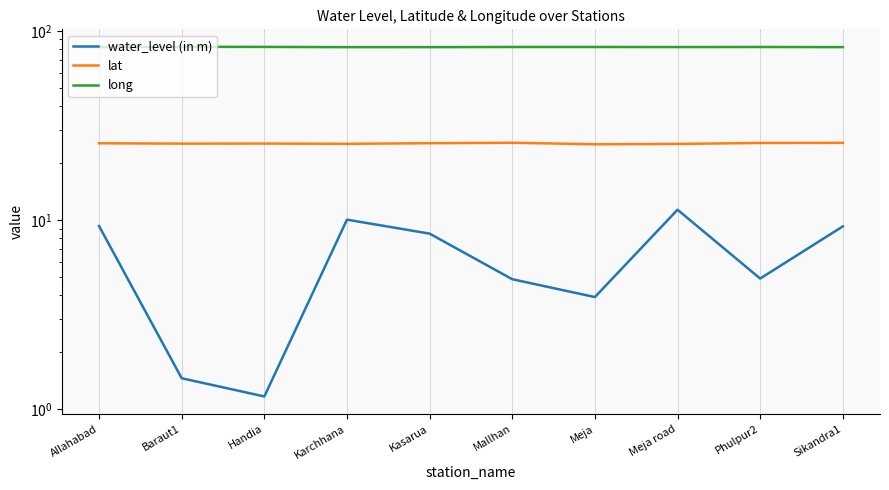

The long series shows 82.2 at Handia. True or false?

True